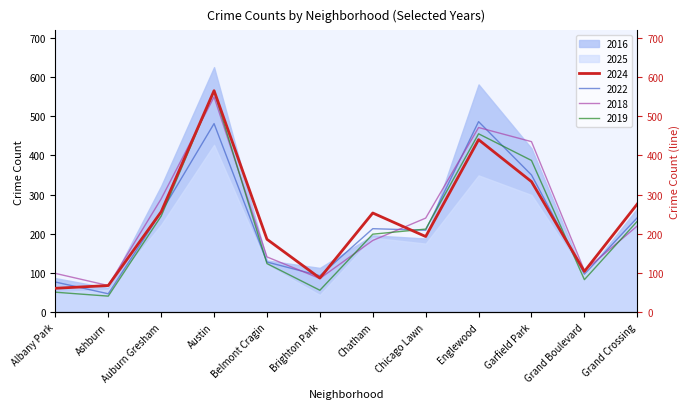

What position from the left is Austin?

4